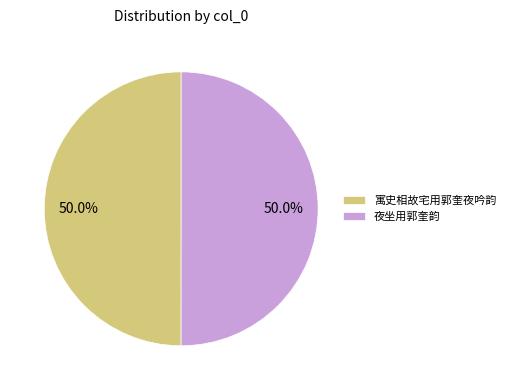

To the nearest percent, what portion does 夜坐用郭奎韵 represent?

50%